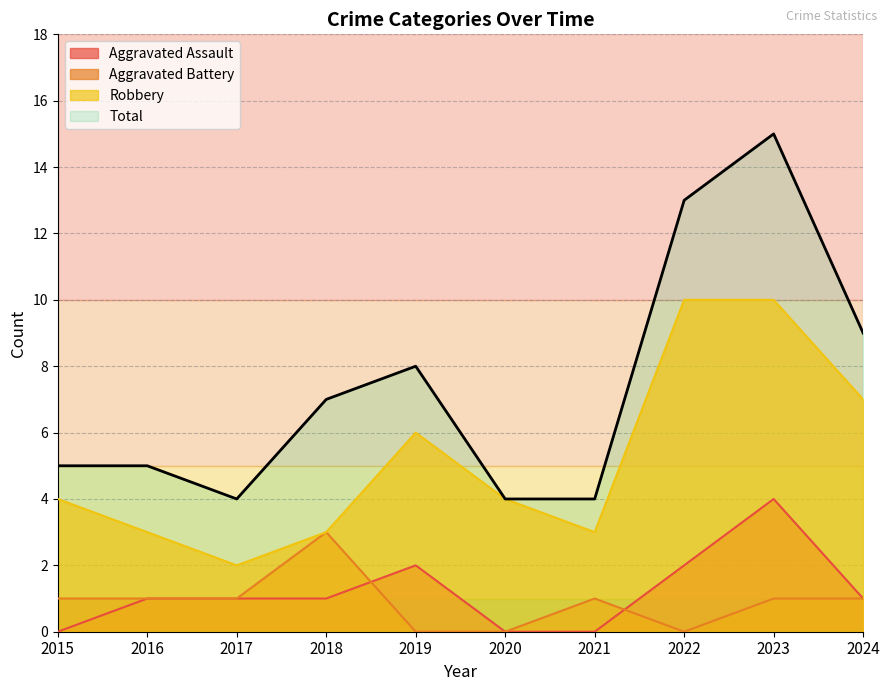

Which series has the largest total across all categories?

Total